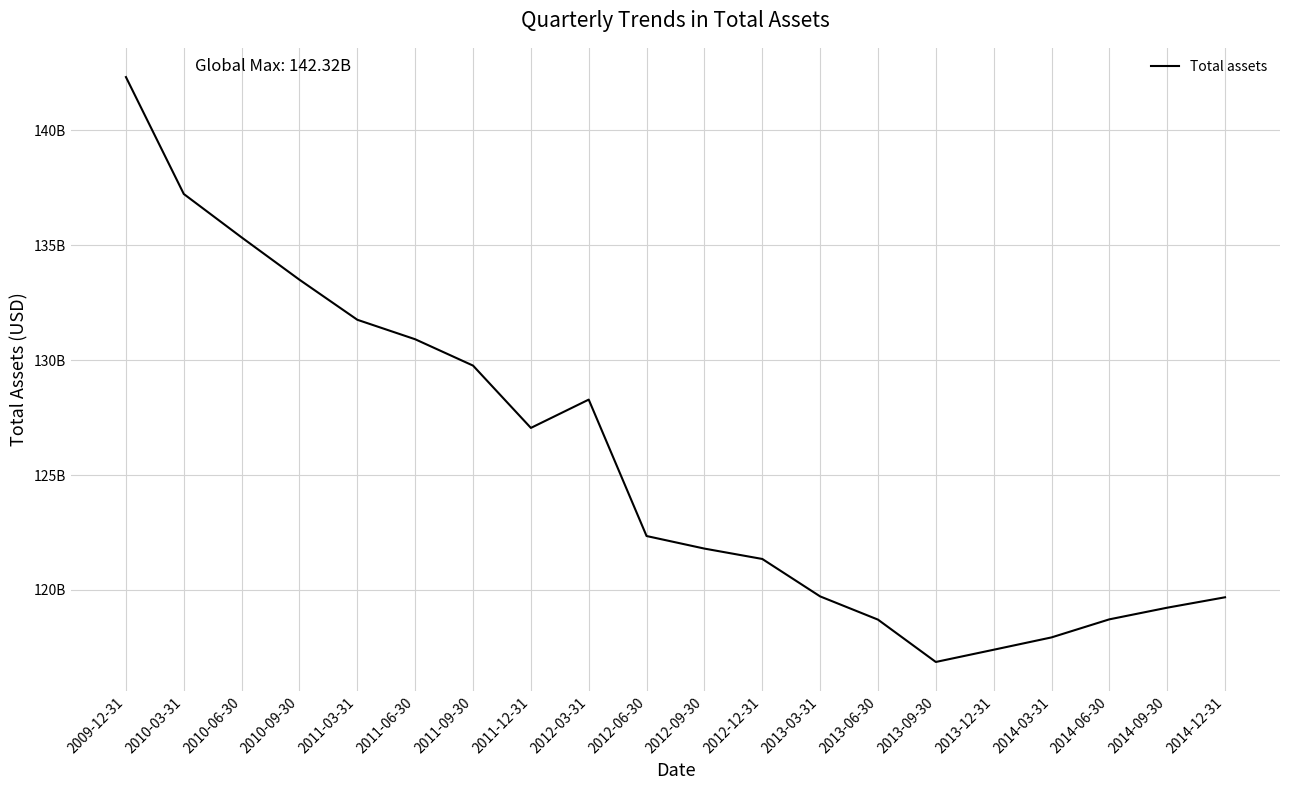

Is this an area chart (filled region under the line)?

No